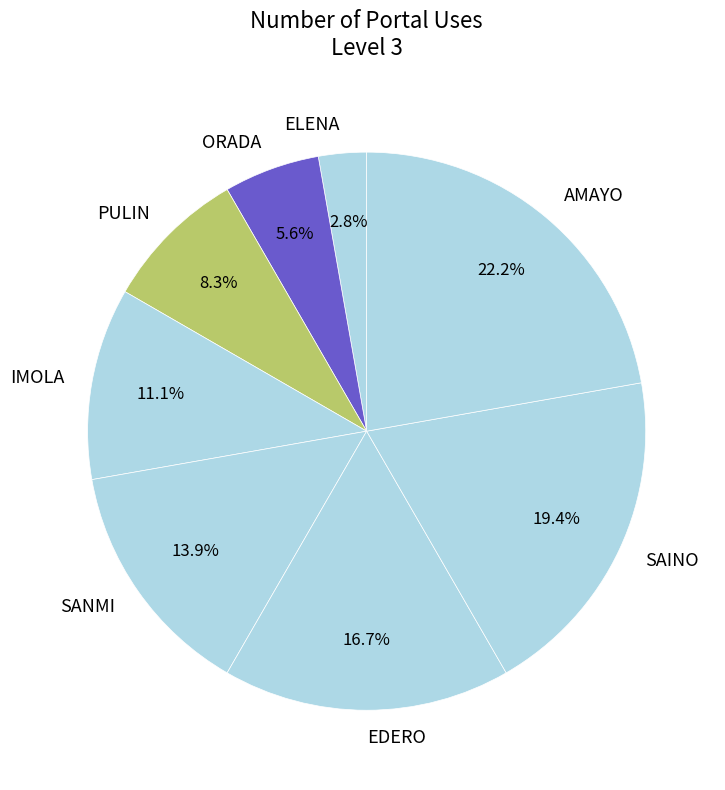

How many segments does this pie chart have?

8